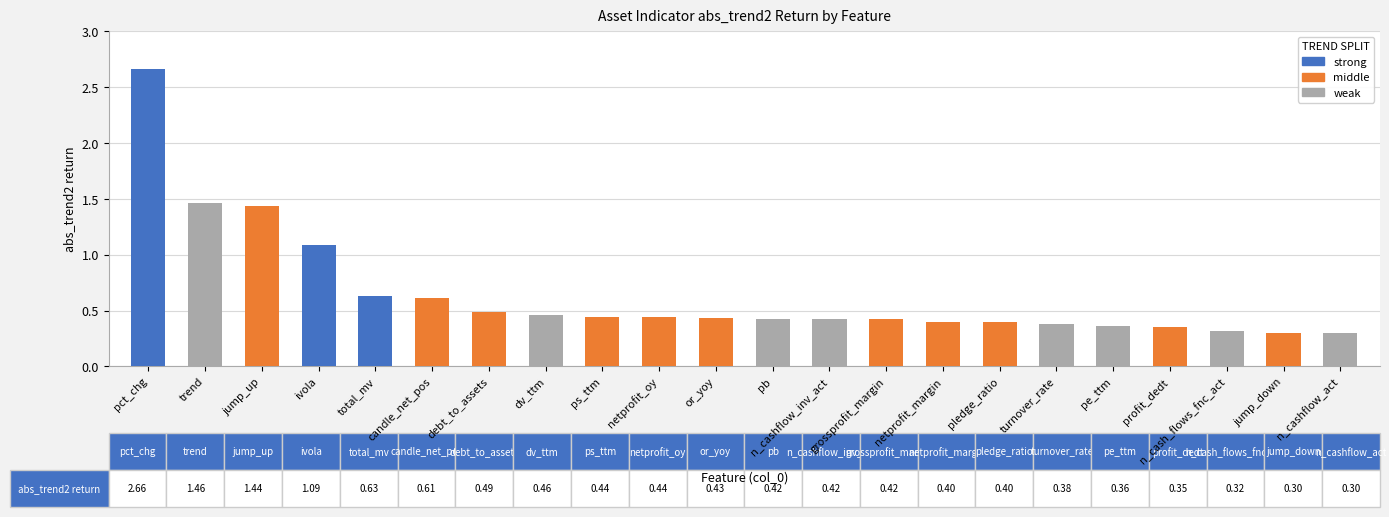

Which category has the highest value across all series?

pct_chg